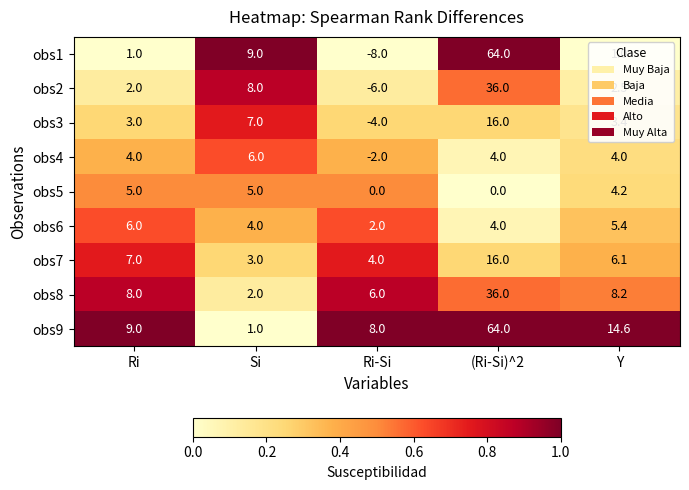

Is it true that obs3 equals 1.8 at Y?

False